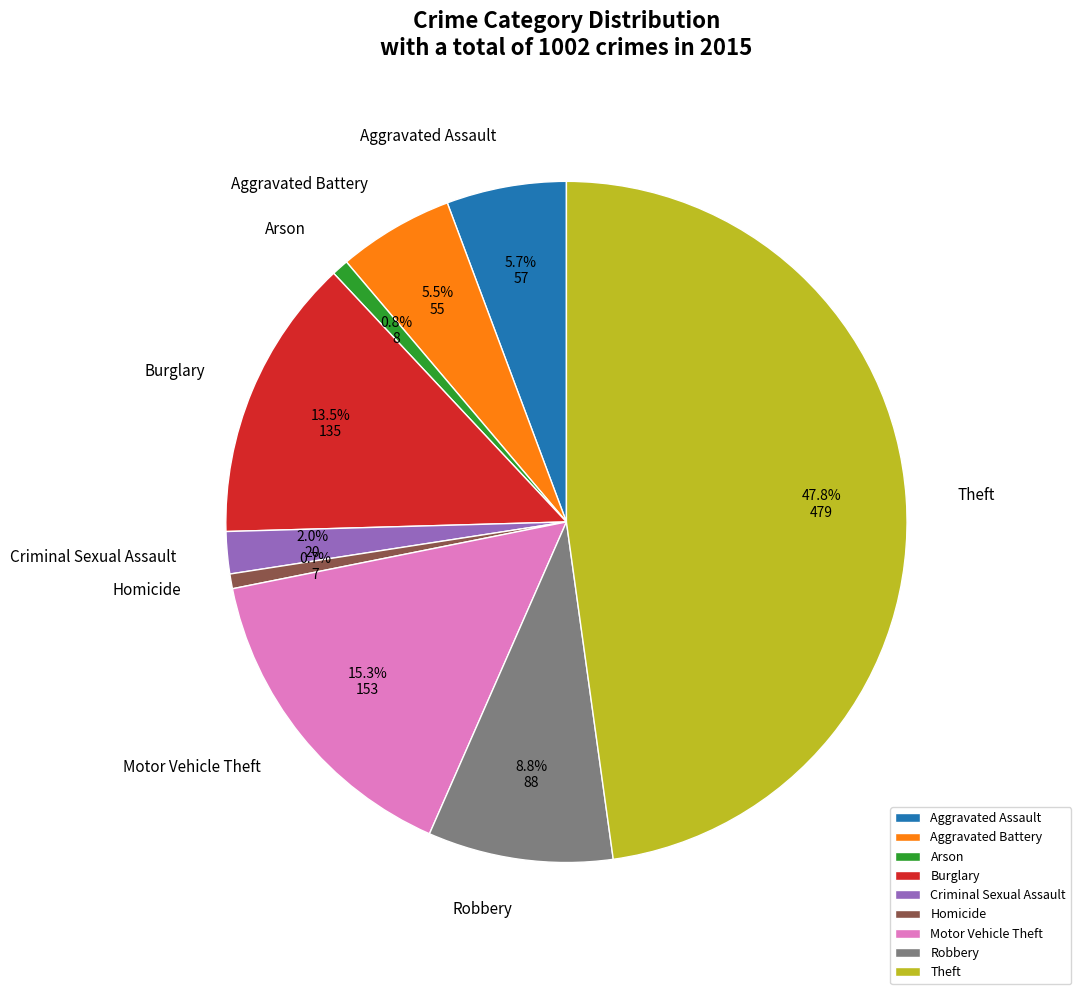

How many slices are in this pie chart?

9